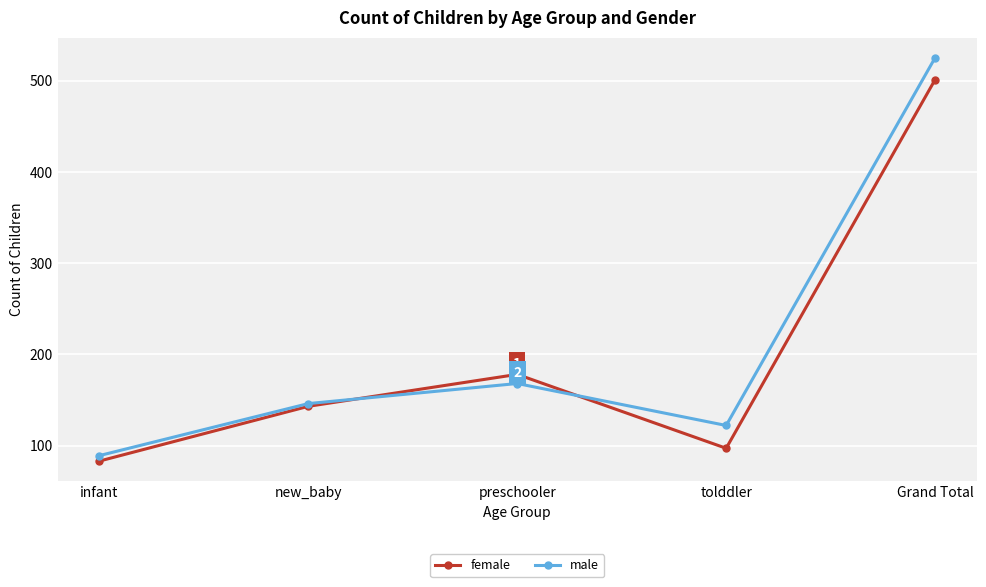

At which label is female closest to 292?

preschooler